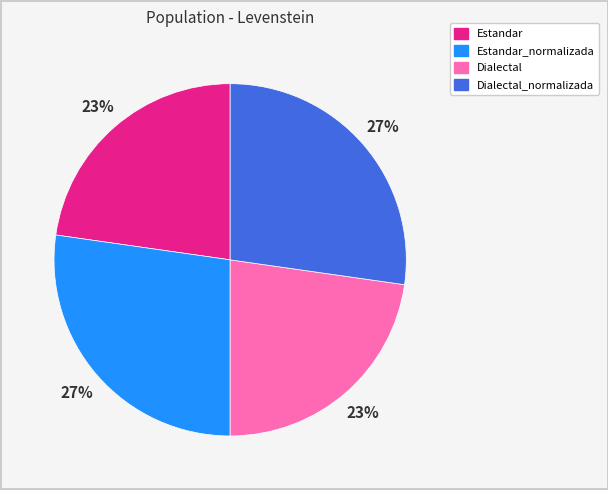

Is there any slice that represents more than half of the pie?

No